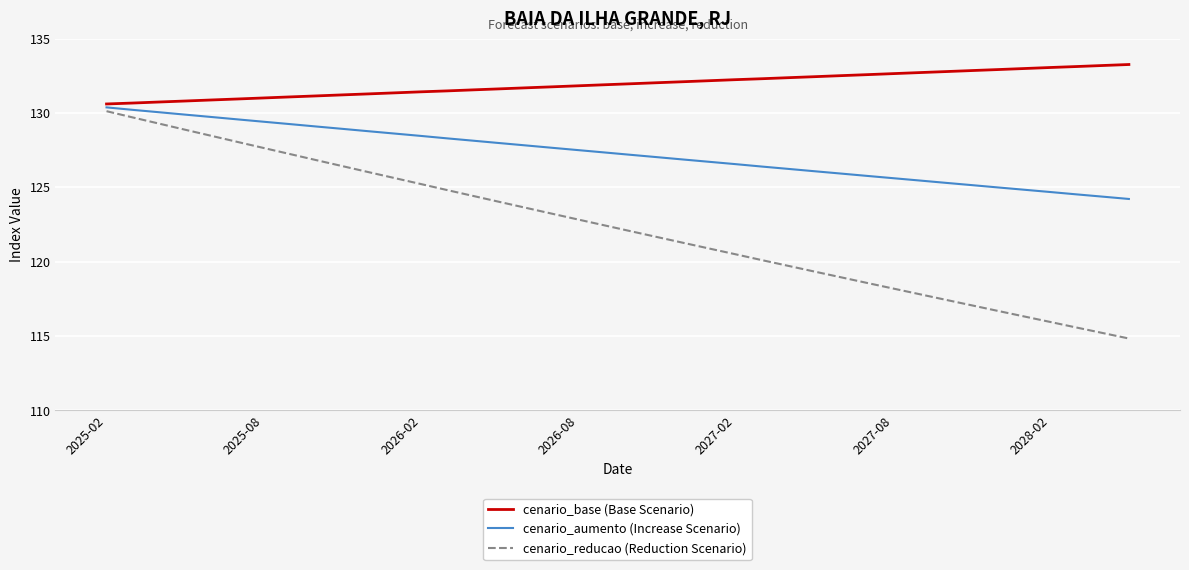

List the series in order of their peak value, highest first.

cenario_base (Base Scenario), cenario_aumento (Increase Scenario), cenario_reducao (Reduction Scenario)